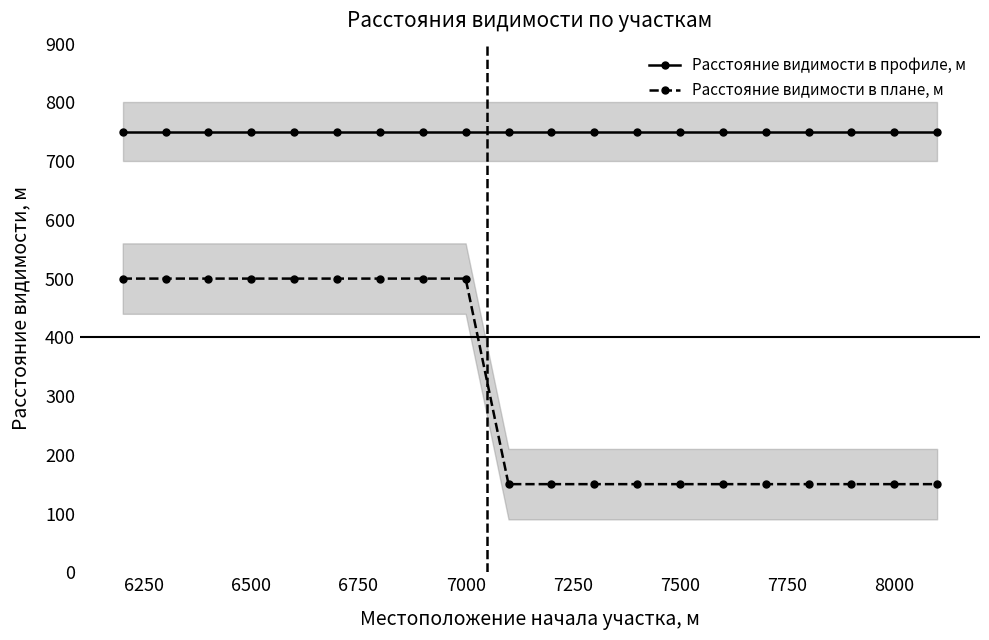

True or false: Расстояние видимости в профиле, м and Расстояние видимости в плане, м cross at least once.

False